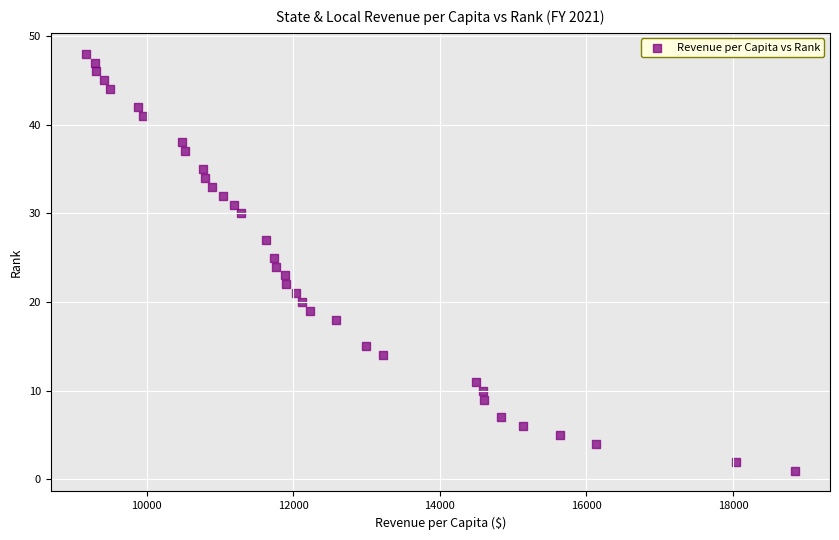

What is the range of Y values (max minus min)?

47